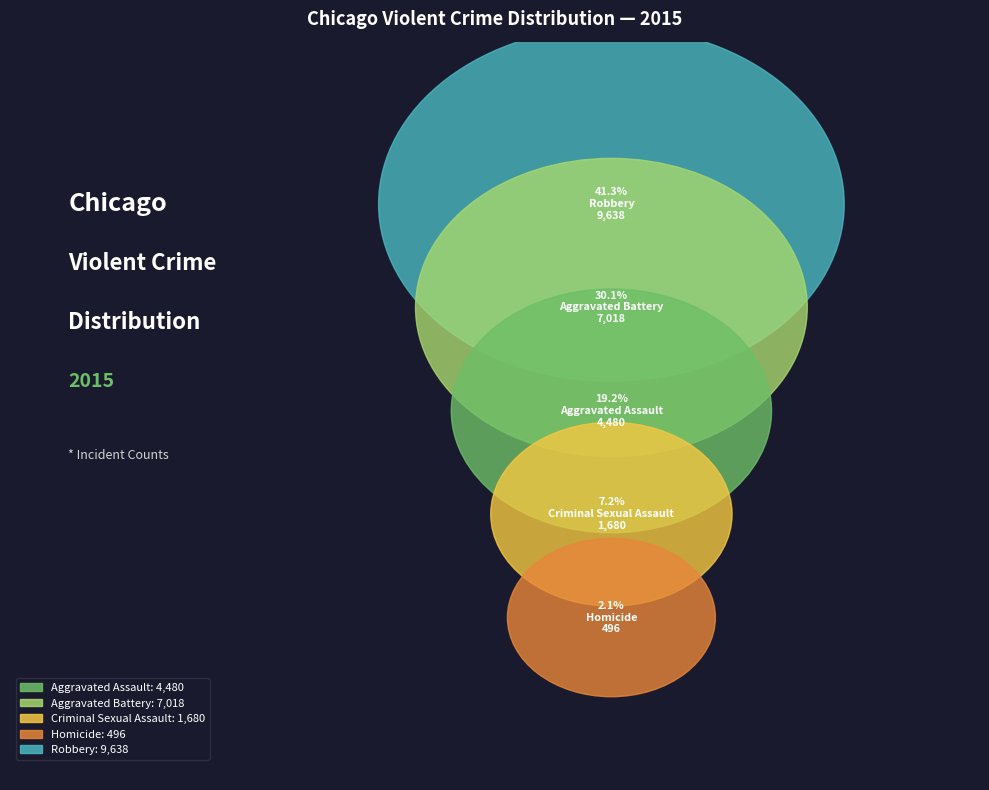

To the nearest percent, what is the difference between the Aggravated Battery and Aggravated Assault slice percentages?

11%